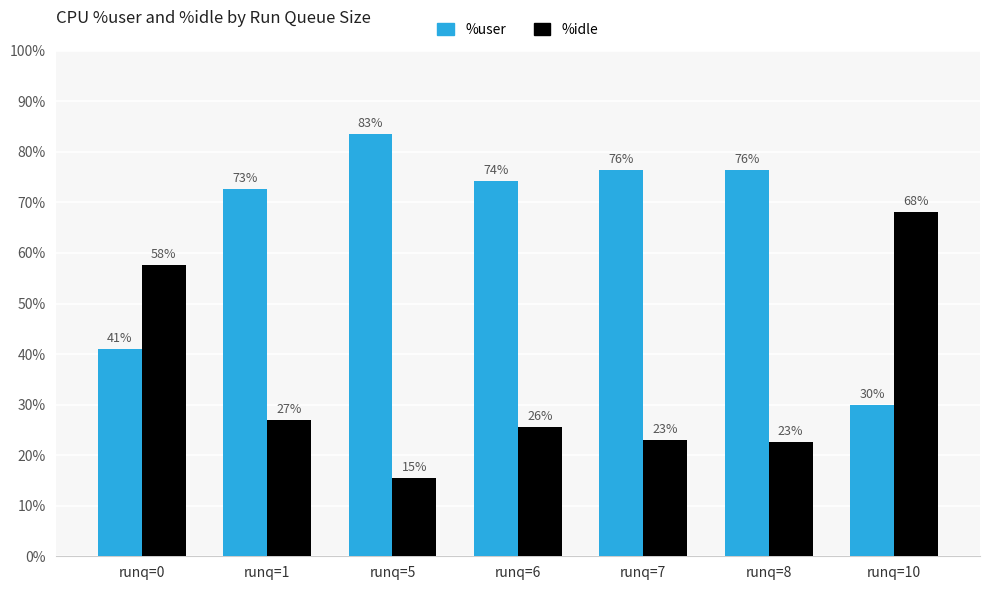

How many values in the %idle series exceed 25?

4